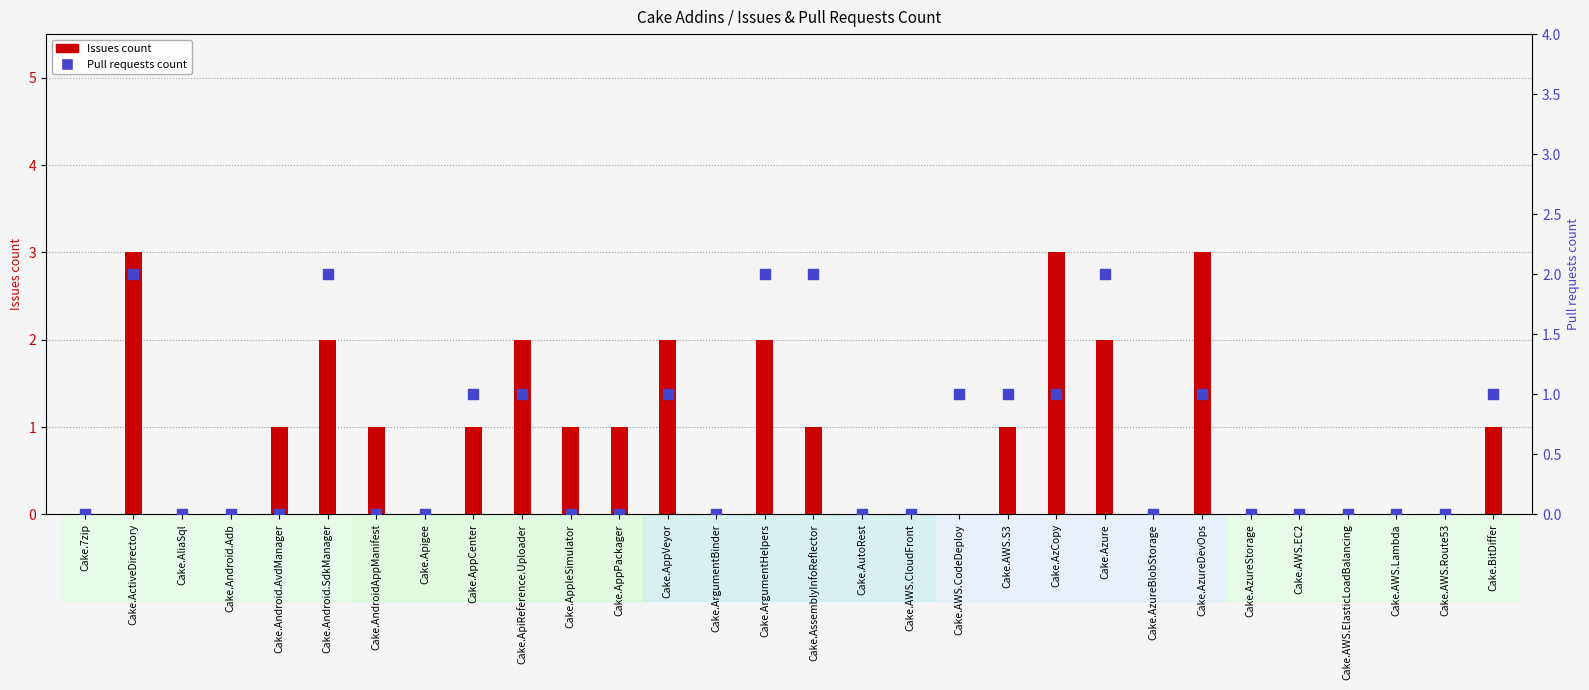

At which category is the sum across all series the highest?

Cake.ActiveDirectory